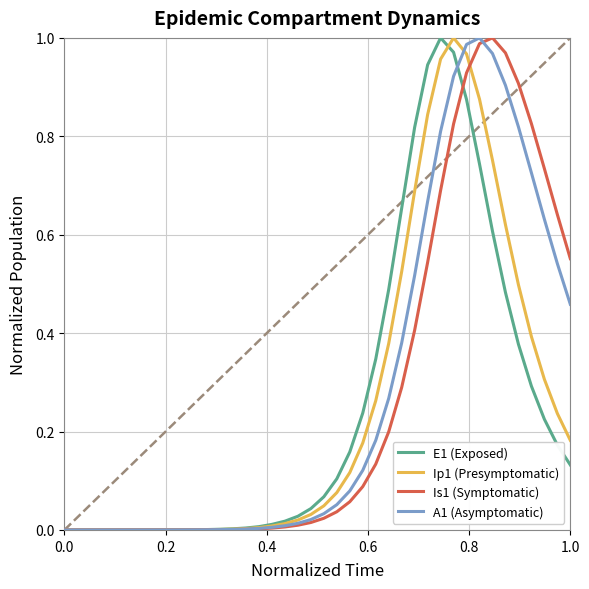

In E1 (Exposed), how many points are higher than both neighbors (excluding endpoints)?

1